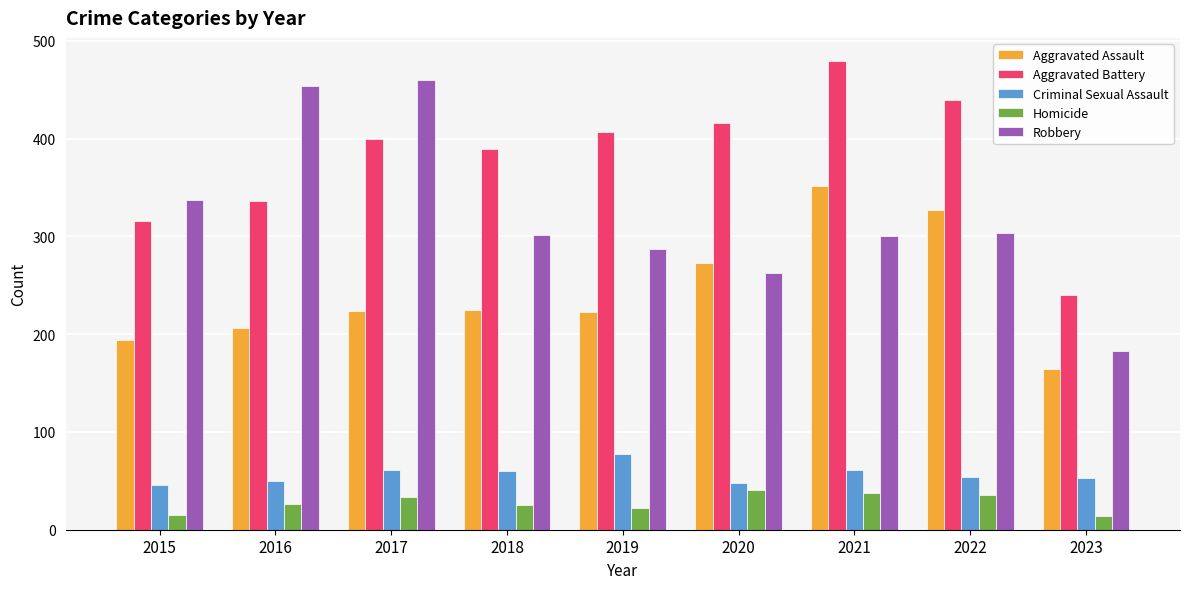

What is the average value of the Homicide series?

28